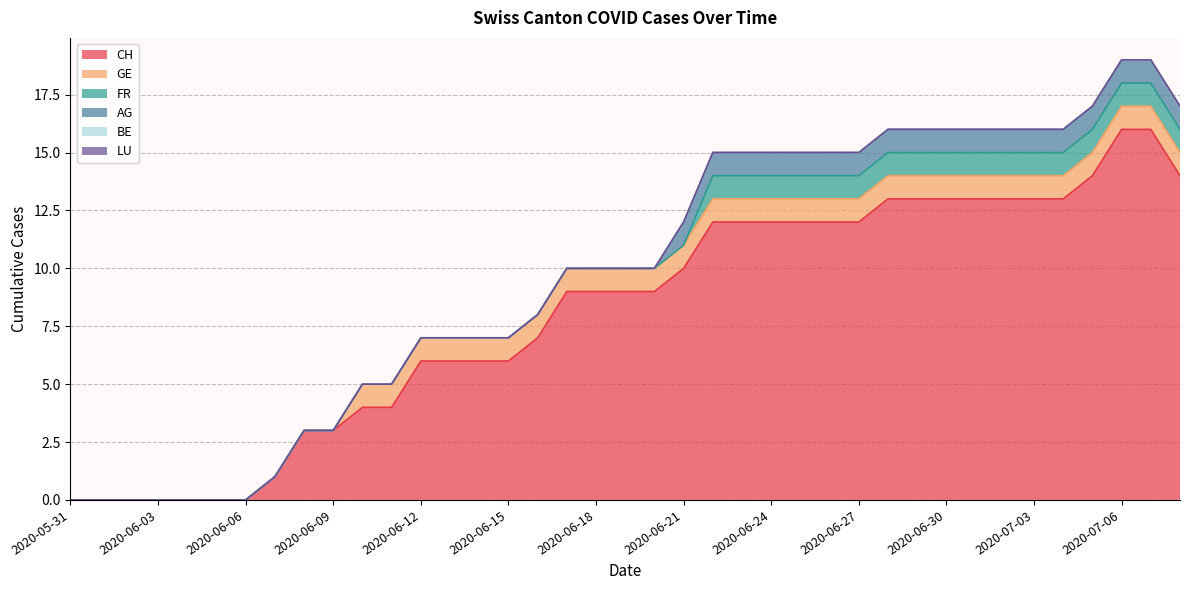

At which label is BE closest to 0?

2020-05-31